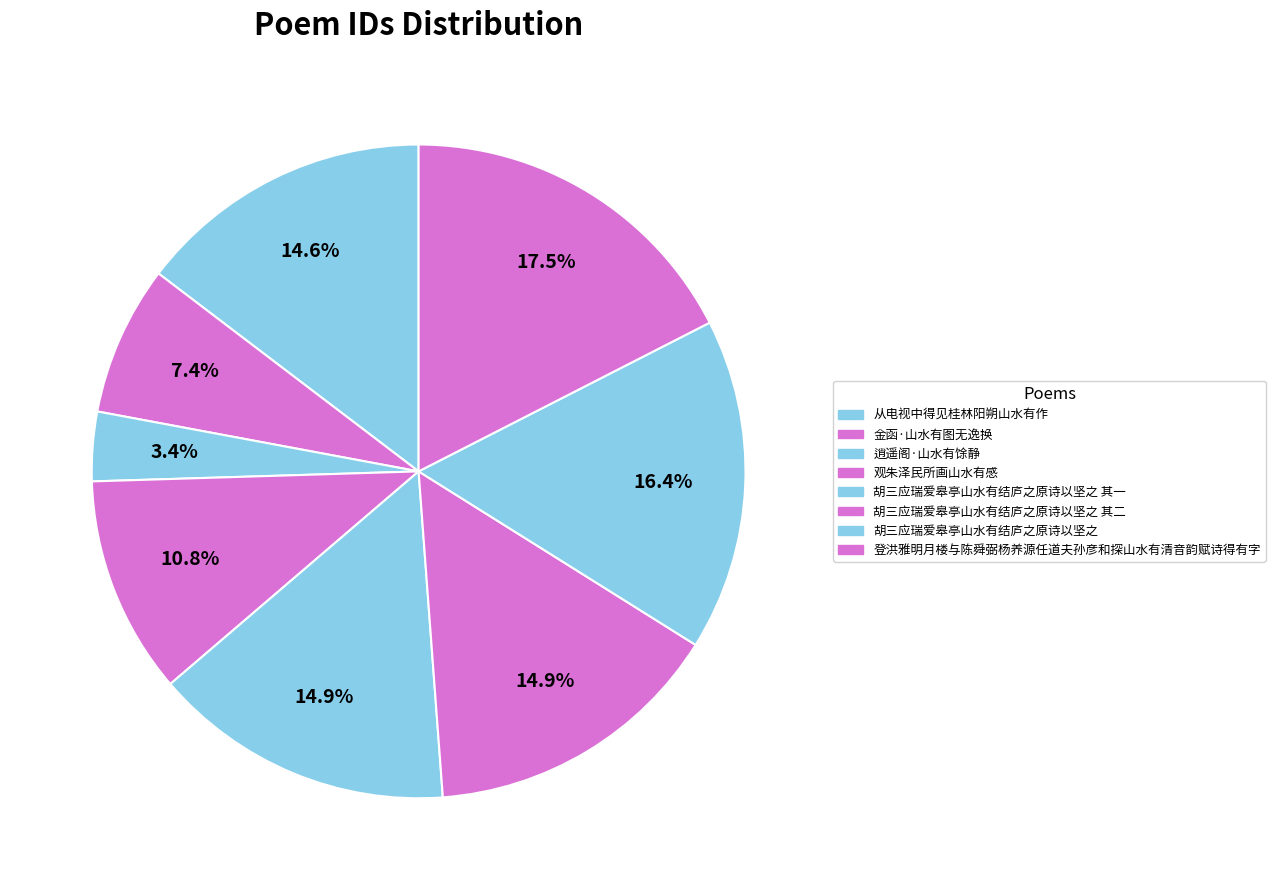

To the nearest percent, what percentage of the pie is 观朱泽民所画山水有感?

11%